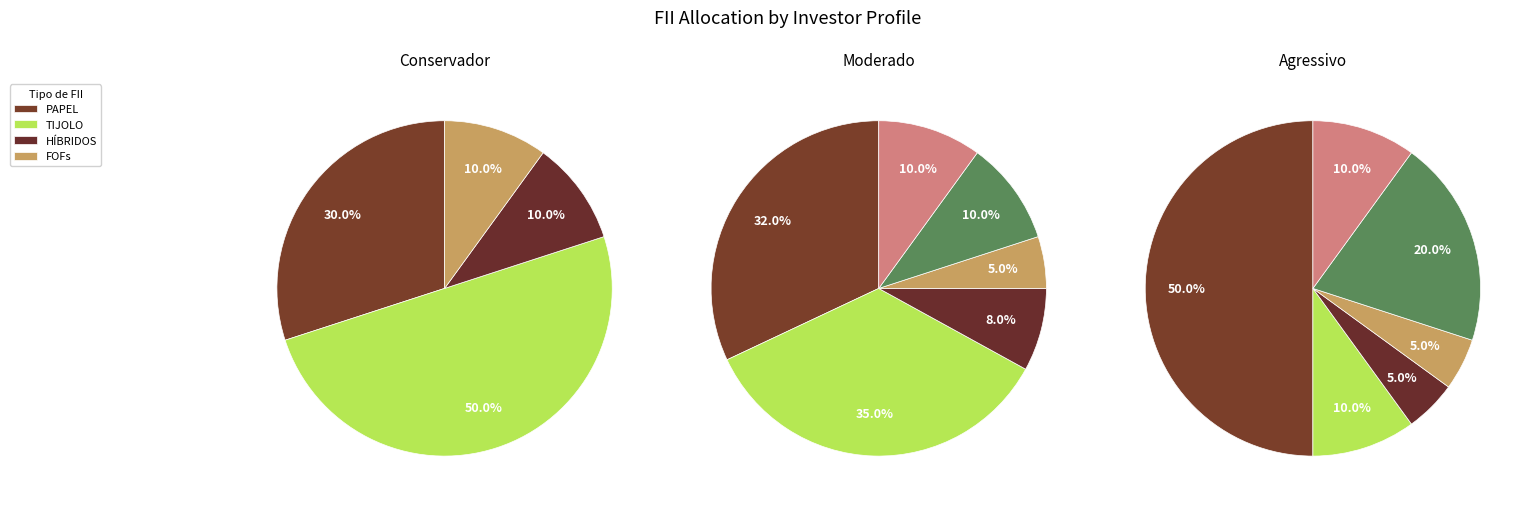

Is the sum of 0 and 1 greater than half?

Yes